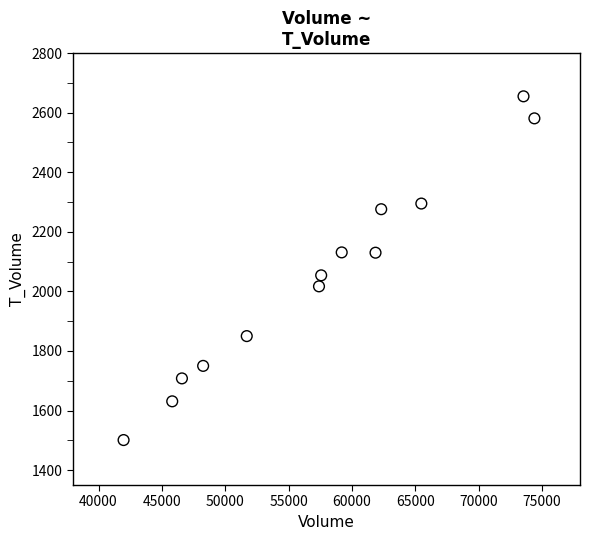

What is the range of Y values (max minus min)?

1154